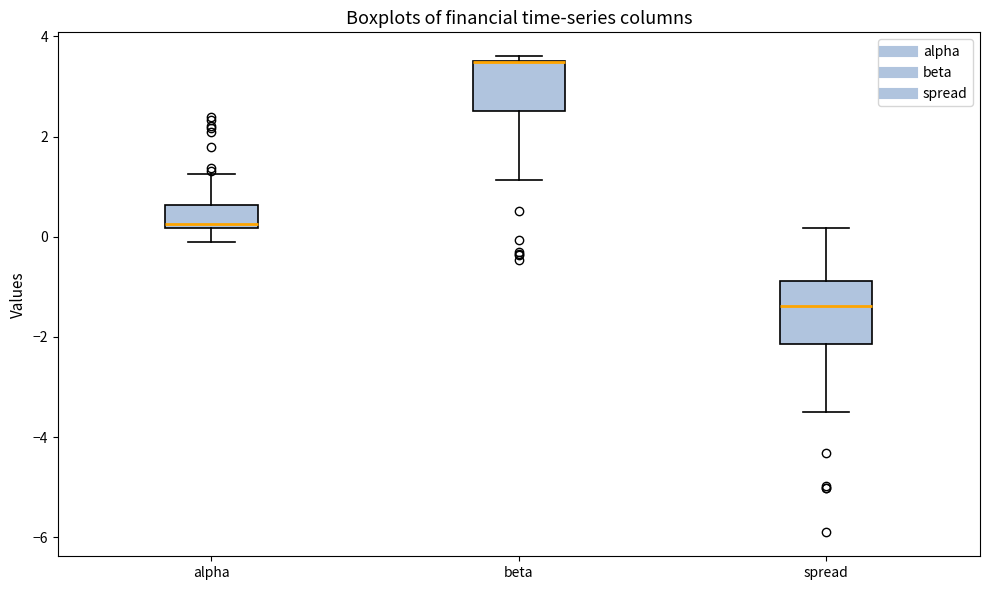

Reading left to right, read every box against the y-axis: the position of its median line, the range the box covers, and the ends of its whiskers. The values are not printed on the chart, so give them approximately, as read against the axis.

alpha: median 0.2 (just above the box's lower edge), box 0.2 to 0.6, whiskers -0.2 to 1.2
beta: median 3.4 (drawn on the box's upper edge), box 2.6 to 3.6, whiskers 1.2 to 3.6 (just above the box's upper edge)
spread: median -1.4, box -2.2 to -0.8, whiskers -3.4 to 0.2